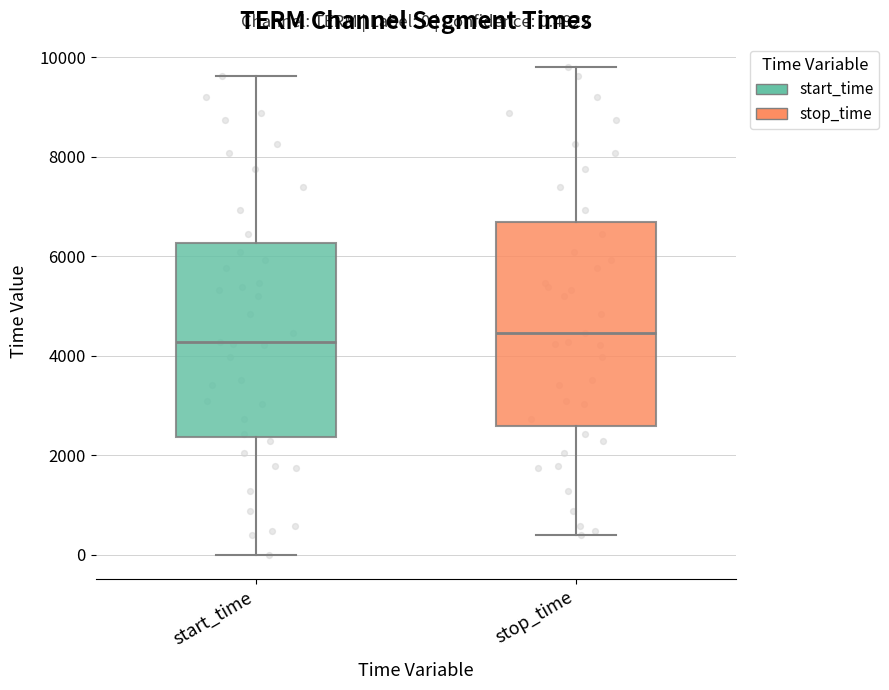

Which box is the tallest, from its lower edge to its upper edge?

stop_time